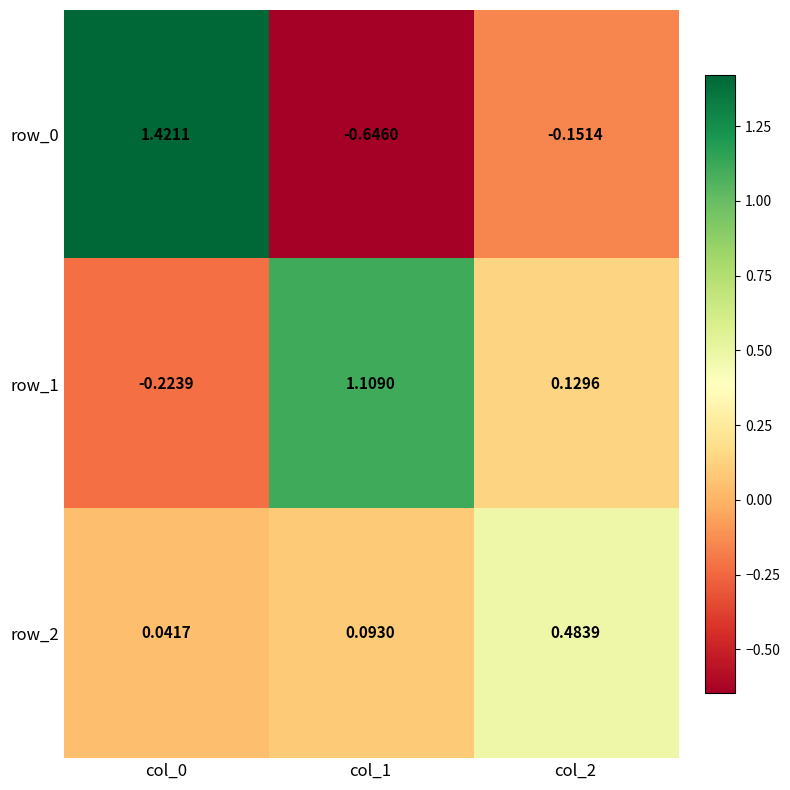

What is the sum of all row_1 values?

1.0